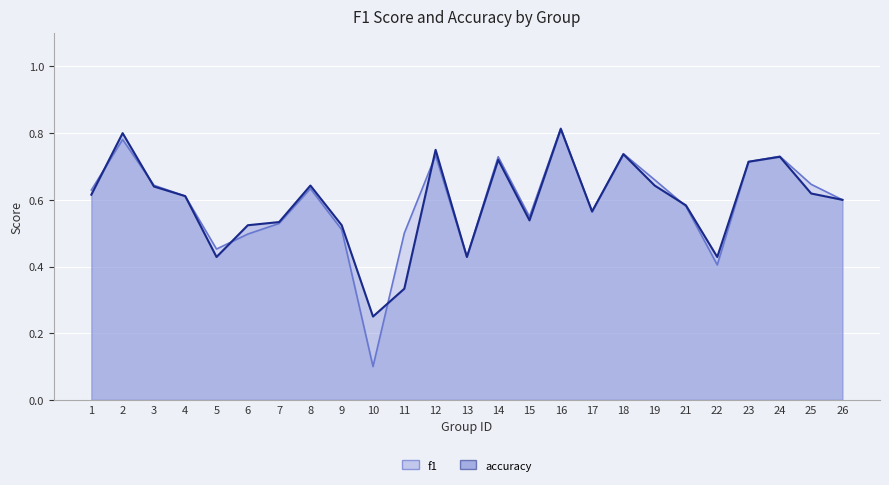

What are all the series names shown in the legend?

f1, accuracy